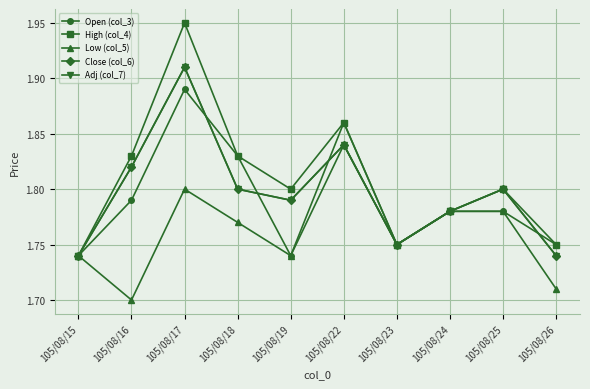

Which series has the widest spread of values?

High (col_4)